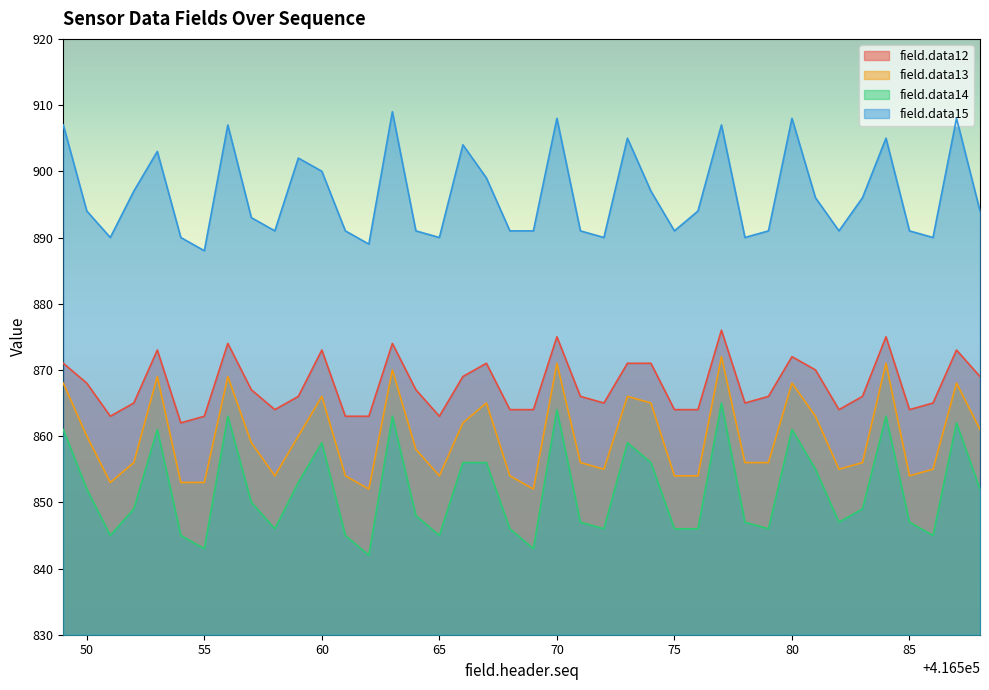

What is the sum of all field.data12 values?

34708